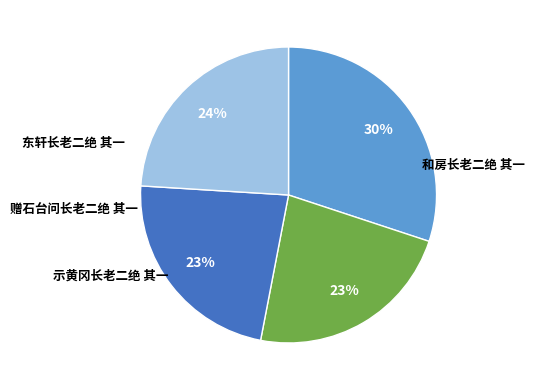

Does any single category account for the majority?

No